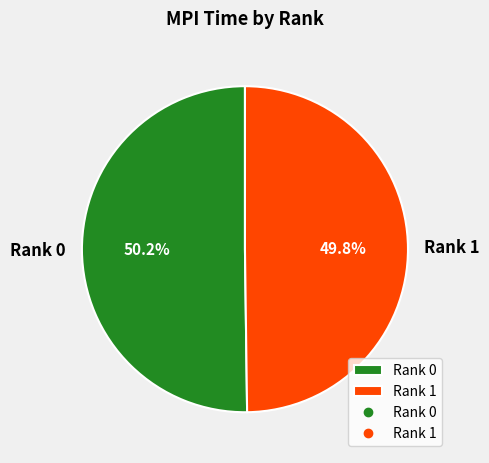

What portion of the pie excludes Rank 1?

50.2%